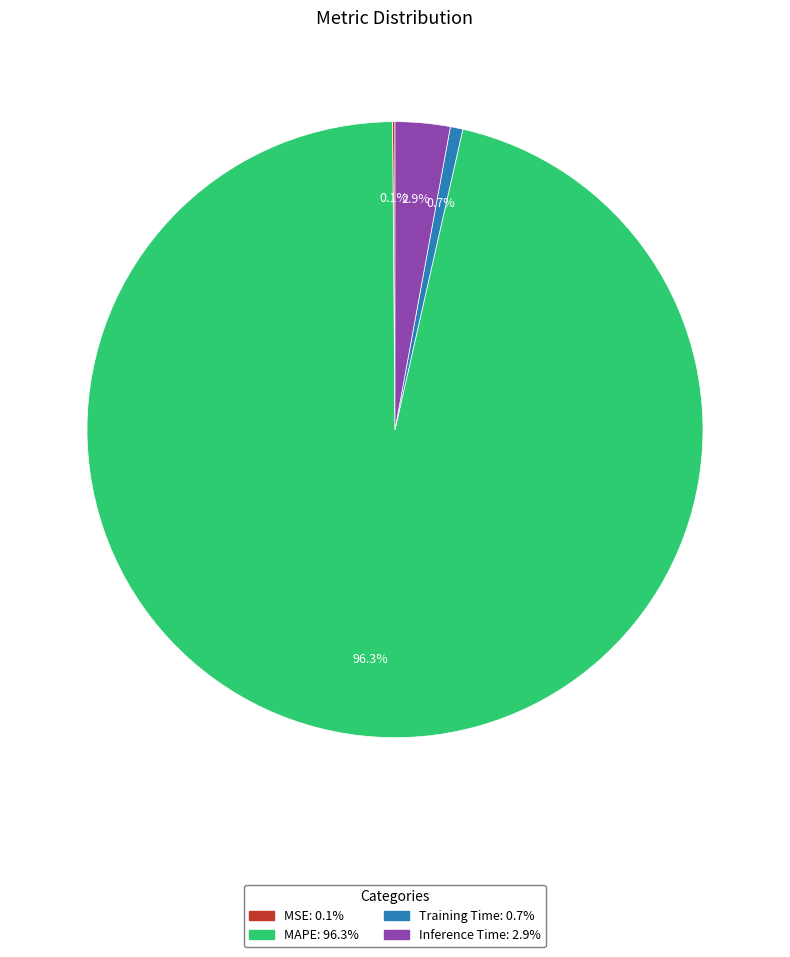

How much of the chart is everything except Inference Time?

97.1%